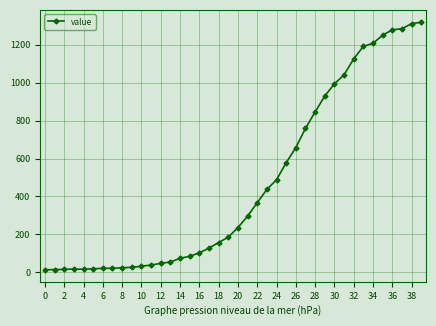

How many lines are shown in the chart?

1